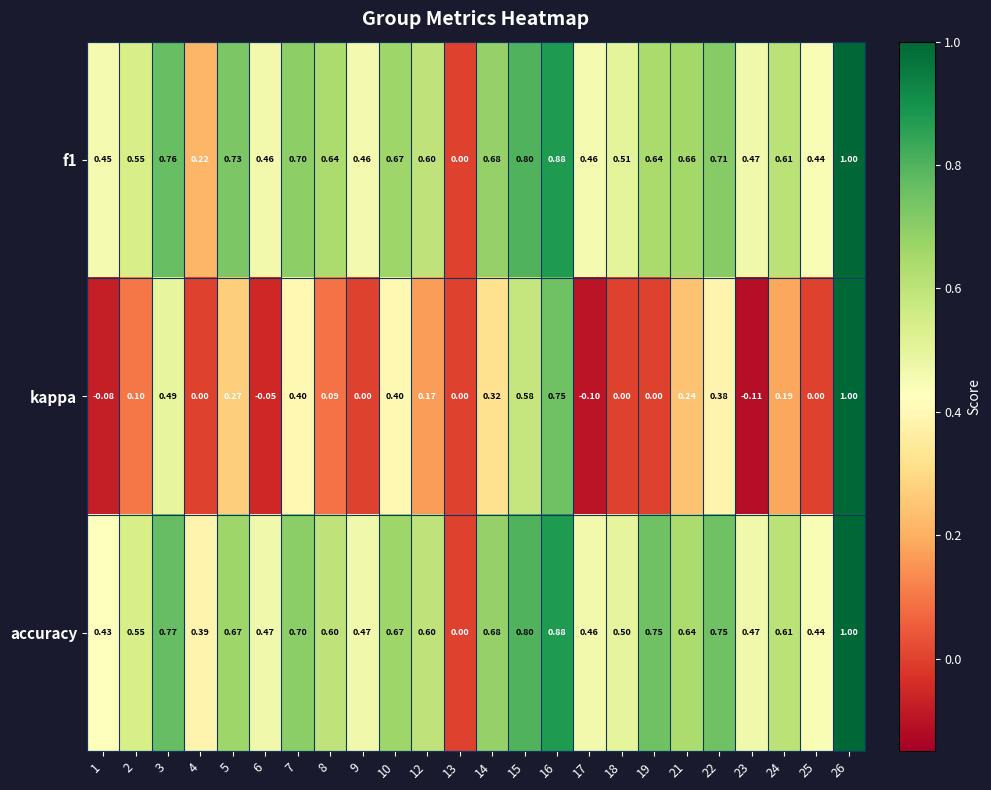

Is the value of kappa at 10 greater than the value of accuracy at 9?

No